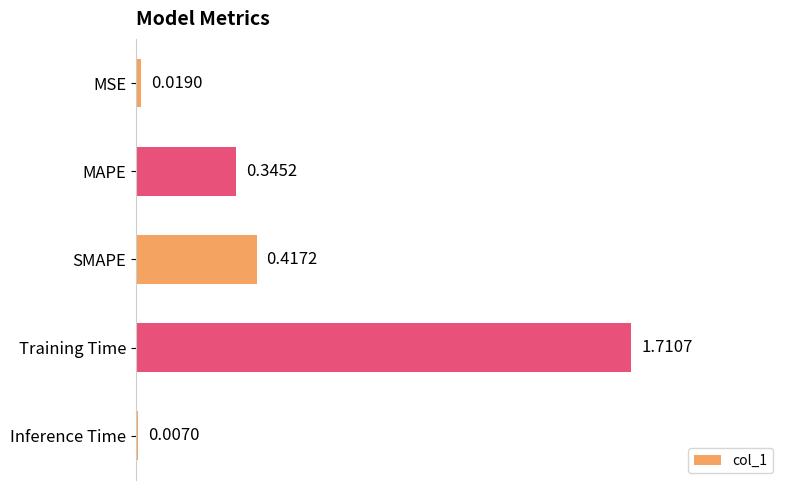

Are the bars horizontal?

Yes